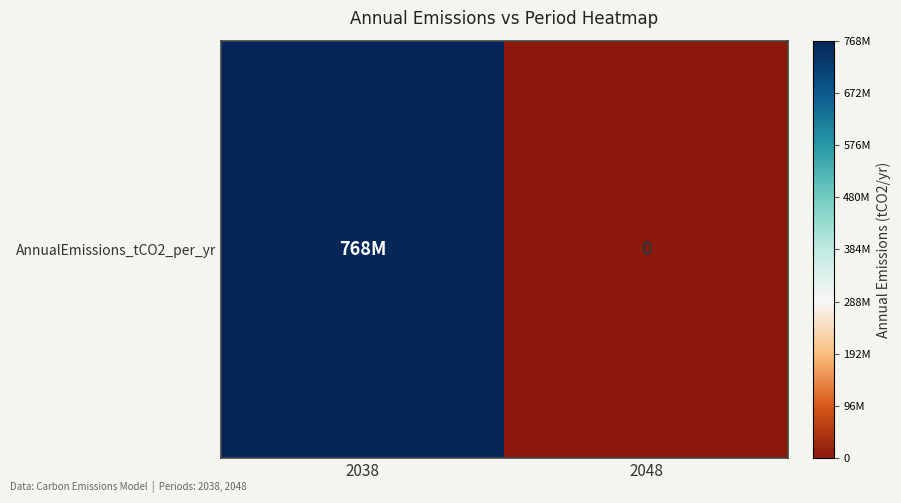

Reading left to right, extract all data points from this chart.

768000000	0